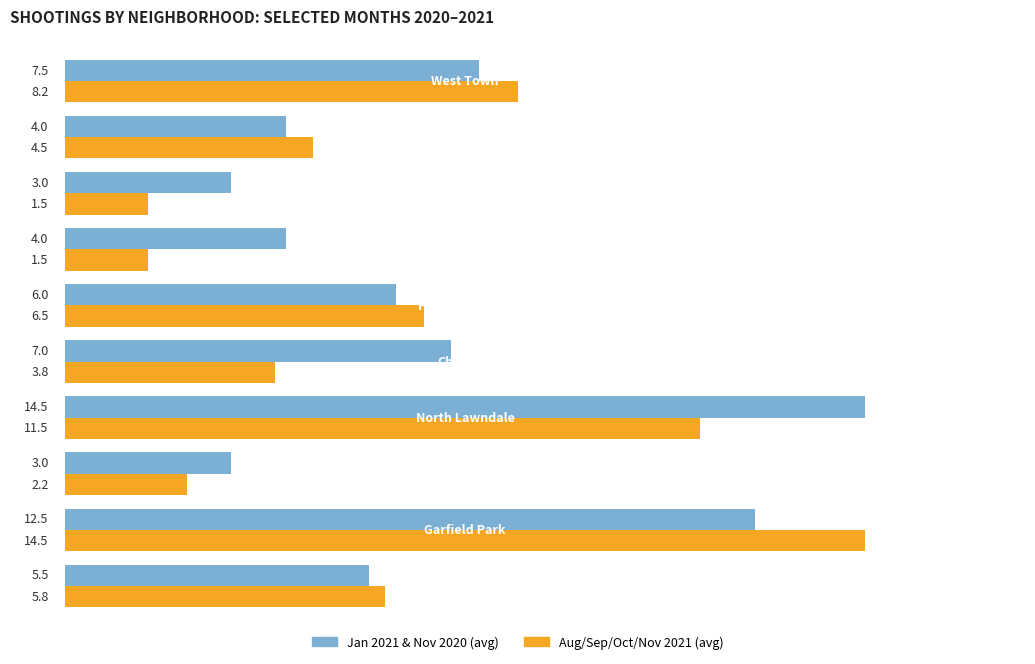

List the series in order of their overall mean, lowest first.

Aug/Sep/Oct/Nov 2021 (avg), Jan 2021 & Nov 2020 (avg)